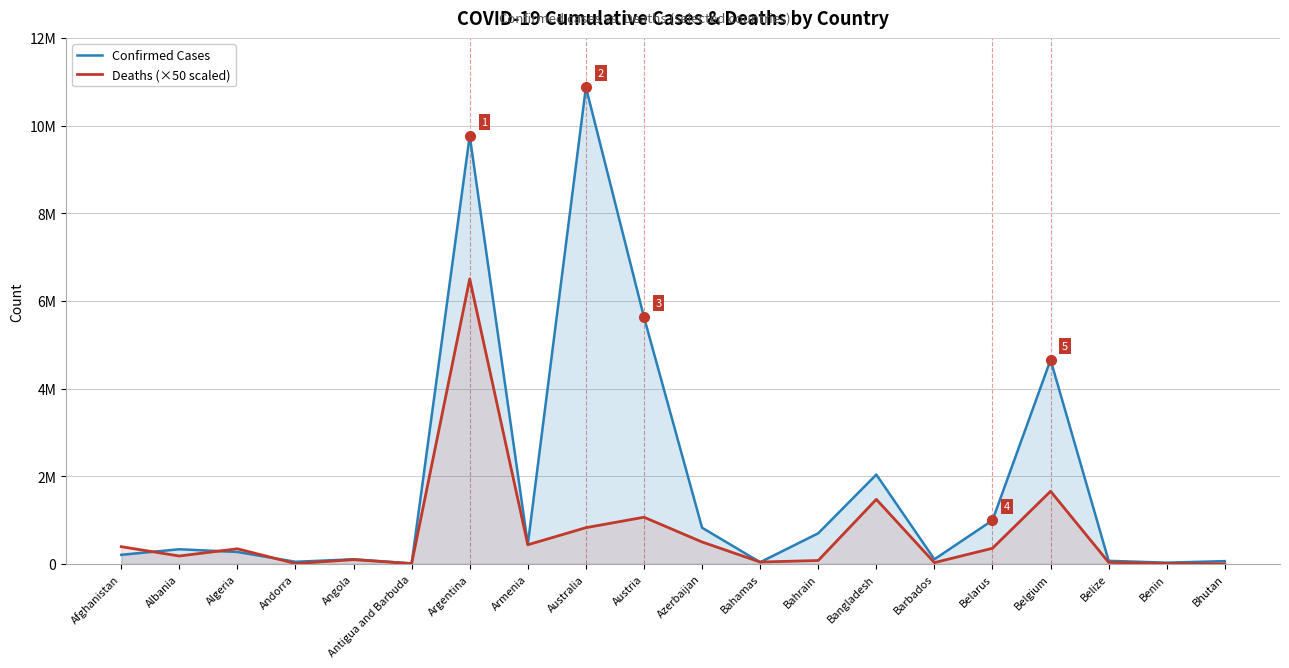

Reading left to right, extract all data points from this chart.

Confirmed Cases: Afghanistan=206788	Albania=333591	Algeria=271156	Andorra=47606	Angola=104946	Antigua and Barbuda=9106	Argentina=9766975	Armenia=445881	Australia=10874967	Austria=5629173	Azerbaijan=825035	Bahamas=37491	Bahrain=697618	Bangladesh=2036866	Barbados=104944	Belarus=994037	Belgium=4654473	Belize=69376	Benin=27980	Bhutan=62521
Deaths (×50 scaled): Afghanistan=392150	Albania=179700	Algeria=344050	Andorra=7900	Angola=96400	Antigua and Barbuda=7300	Argentina=6502050	Armenia=435600	Australia=825600	Austria=1064300	Azerbaijan=499450	Bahamas=41650	Bahrain=76900	Bangladesh=1471850	Barbados=28400	Belarus=355900	Belgium=1656650	Belize=34400	Benin=8150	Bhutan=1050